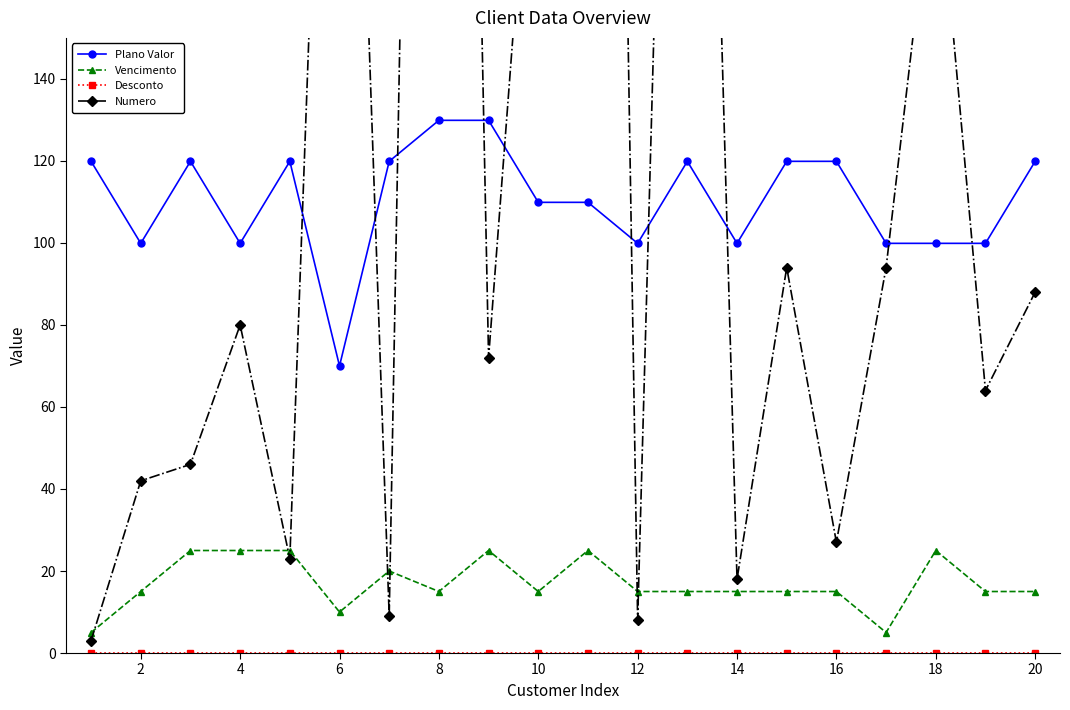

What is the highest value of the Plano Valor series?

129.9